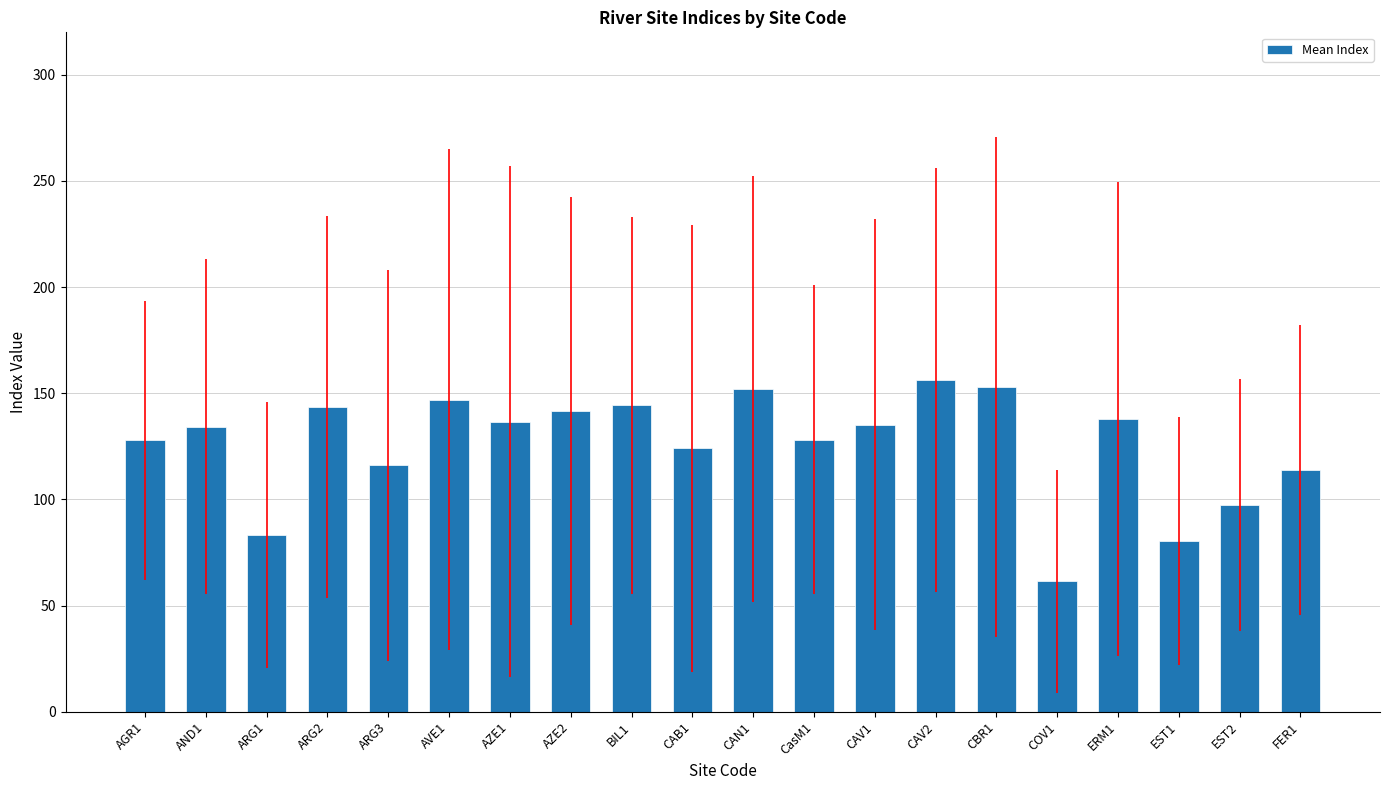

Is it true that the value at CAV1 is 230.1?

False